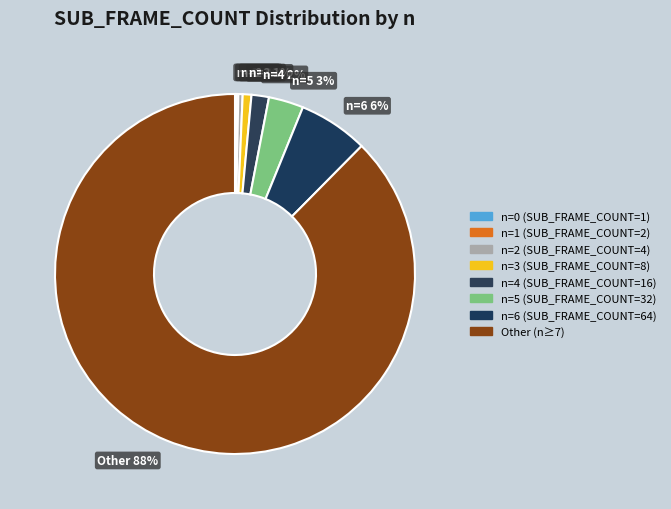

To the nearest percent, what portion does n=4 2% represent?

2%